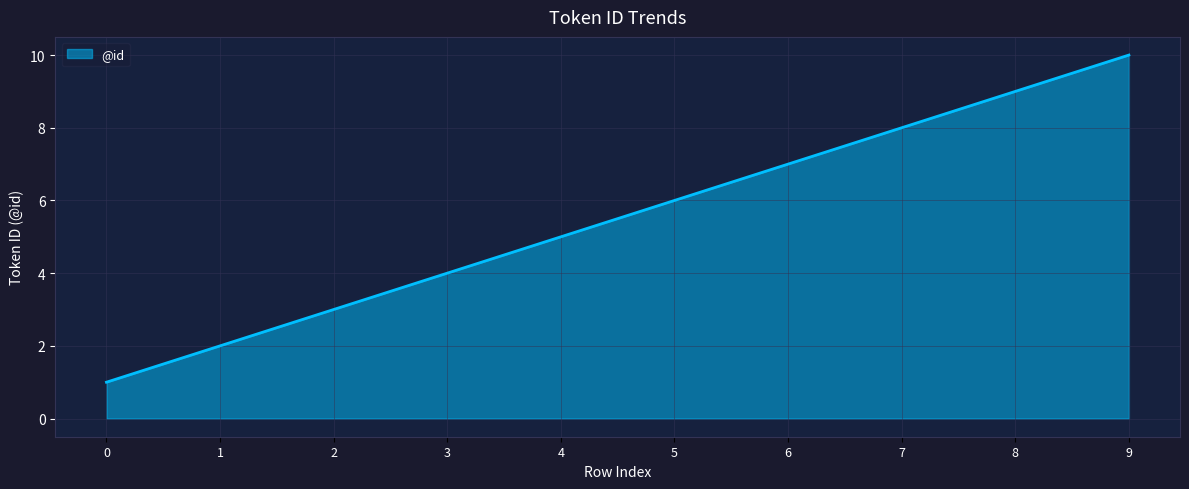

How many values are below 6?

5